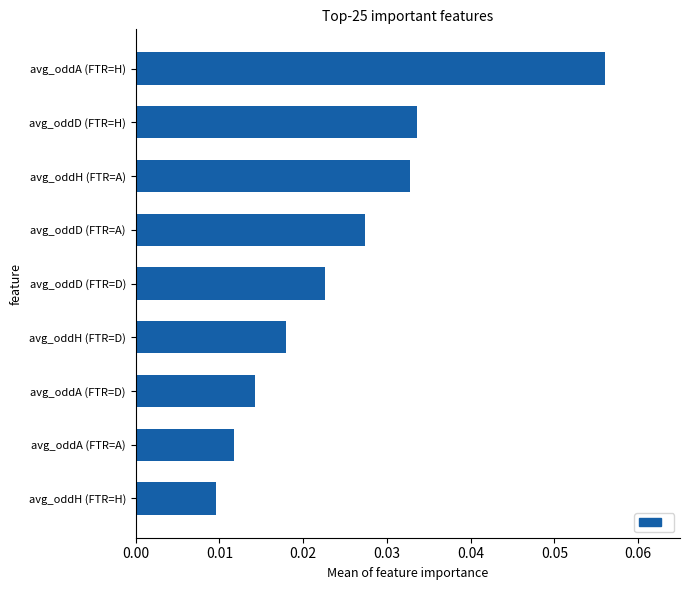

List the labels in order of value, smallest first.

avg_oddH (FTR=H), avg_oddA (FTR=A), avg_oddA (FTR=D), avg_oddH (FTR=D), avg_oddD (FTR=D), avg_oddD (FTR=A), avg_oddH (FTR=A), avg_oddD (FTR=H), avg_oddA (FTR=H)